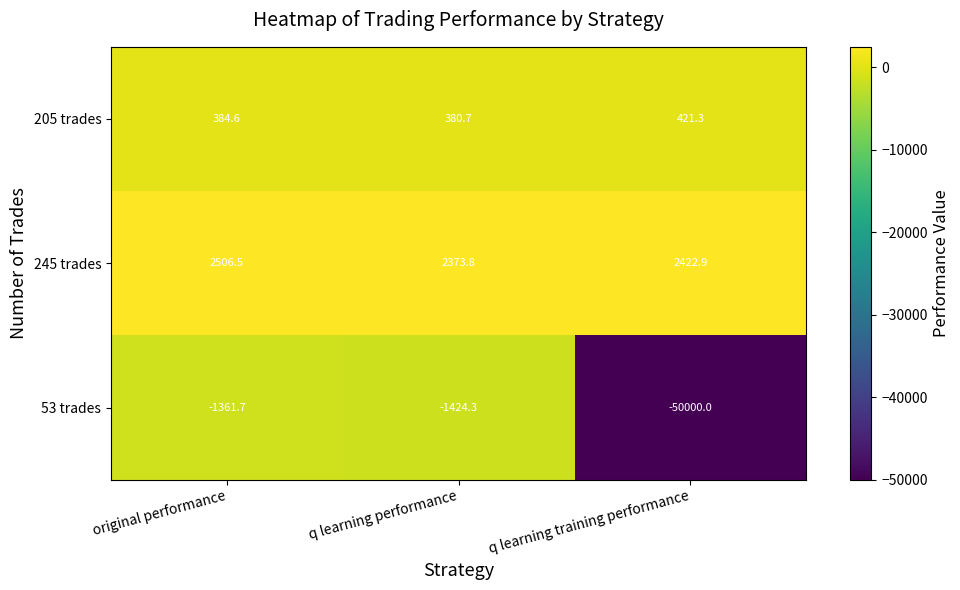

What is the total value across all series at q learning training performance?

-47155.8